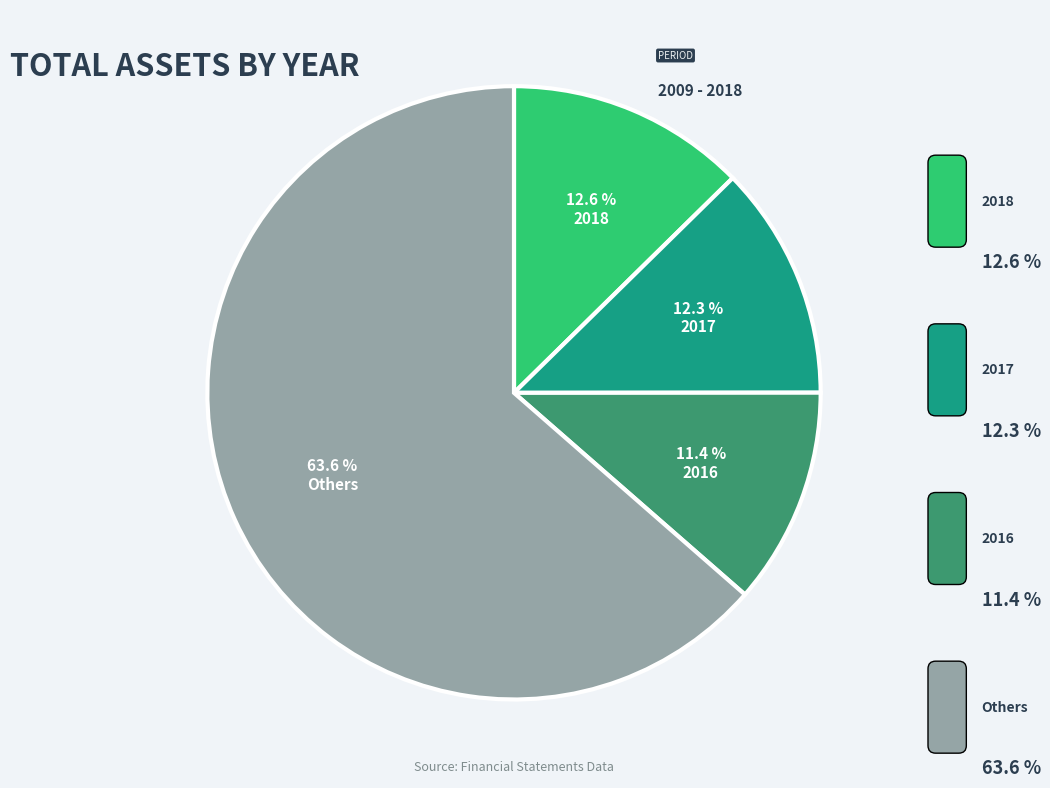

Does any single category account for the majority?

Yes